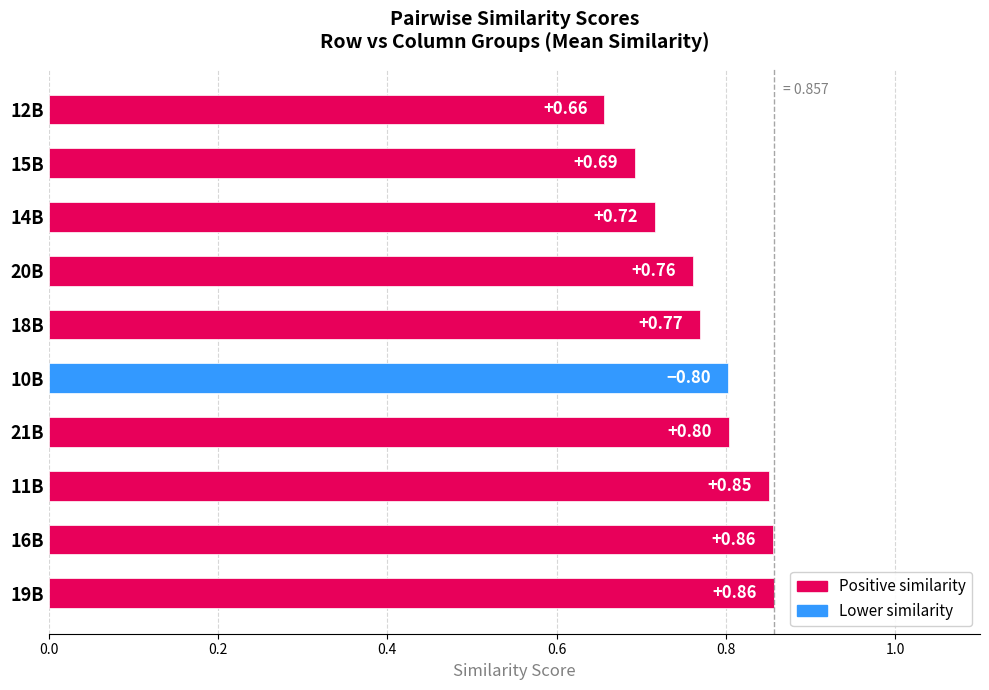

What is the sum of all values?

7.8